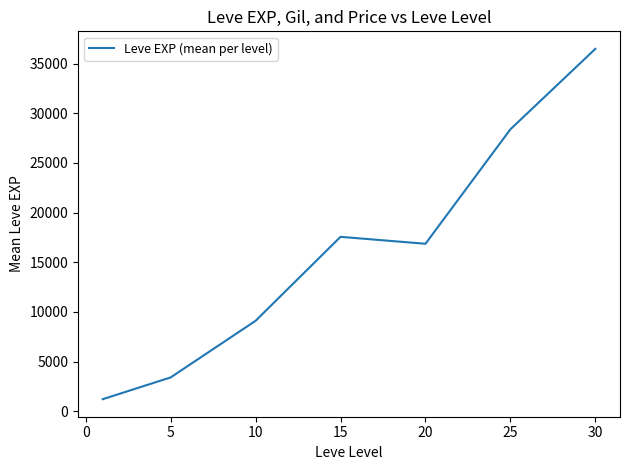

What is the greatest value displayed?

36492.5